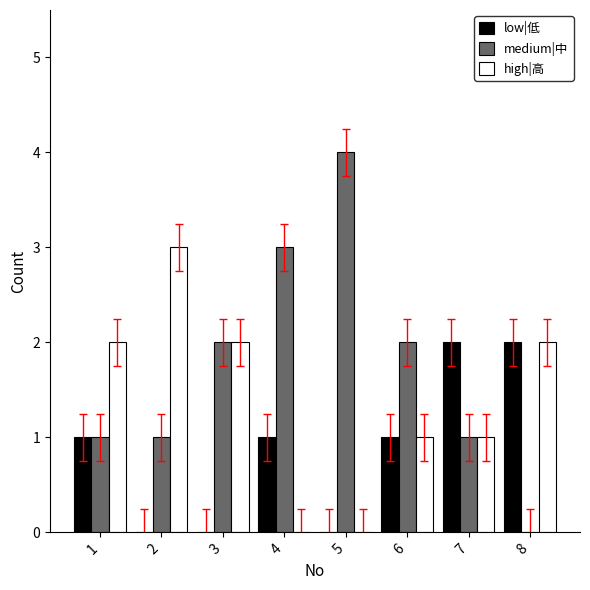

How many high|高 values are between 1 and 2?

5